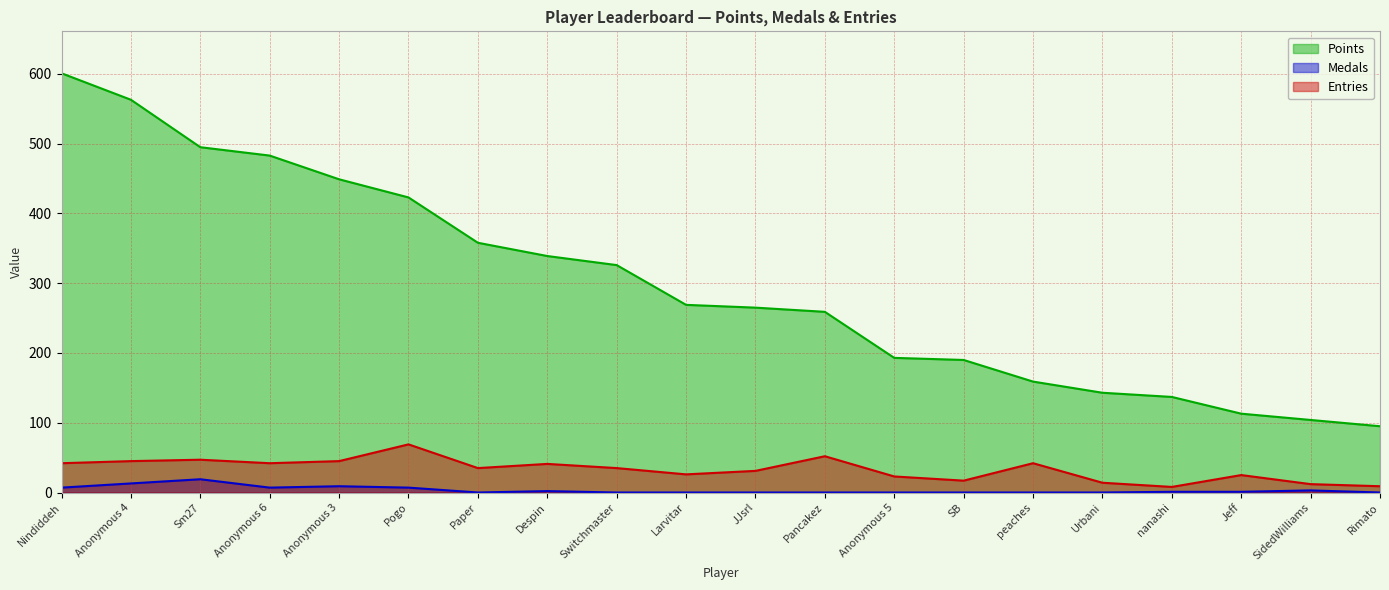

Which series has the widest spread of values?

Points